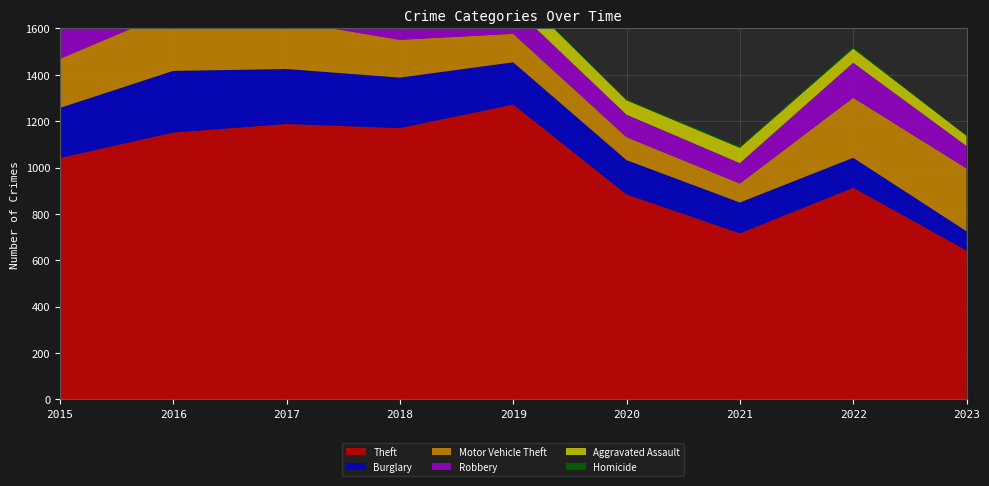

Reading left to right, extract all data points from this chart.

Theft: 2015=1041	2016=1151	2017=1188	2018=1170	2019=1272	2020=884	2021=716	2022=913	2023=642
Burglary: 2015=216	2016=266	2017=237	2018=218	2019=182	2020=148	2021=133	2022=129	2023=83
Motor Vehicle Theft: 2015=212	2016=259	2017=208	2018=163	2019=123	2020=99	2021=82	2022=259	2023=271
Robbery: 2015=139	2016=178	2017=202	2018=121	2019=116	2020=97	2021=88	2022=151	2023=97
Aggravated Assault: 2015=56	2016=88	2017=72	2018=72	2019=80	2020=62	2021=66	2022=61	2023=44
Homicide: 2015=5	2016=4	2017=4	2018=4	2019=4	2020=5	2021=6	2022=7	2023=1